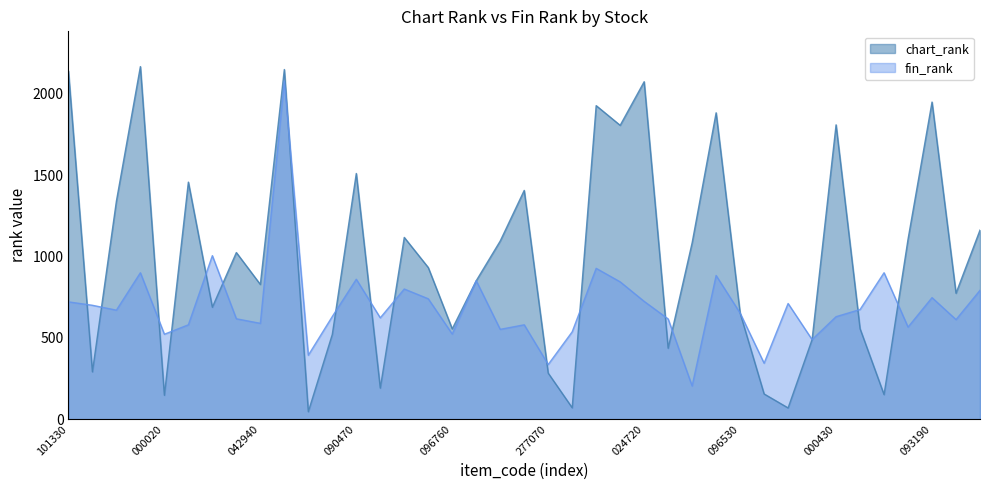

How many values in the chart_rank series exceed 932?

19